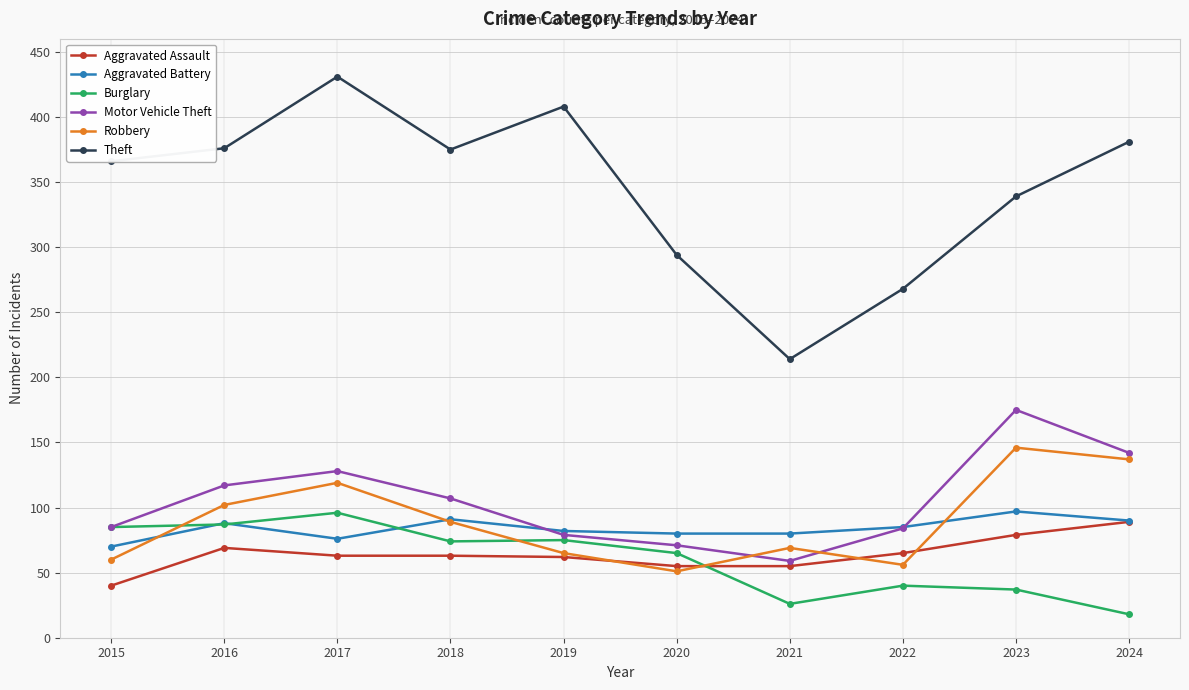

Does the chart display data point markers on the line(s)?

Yes